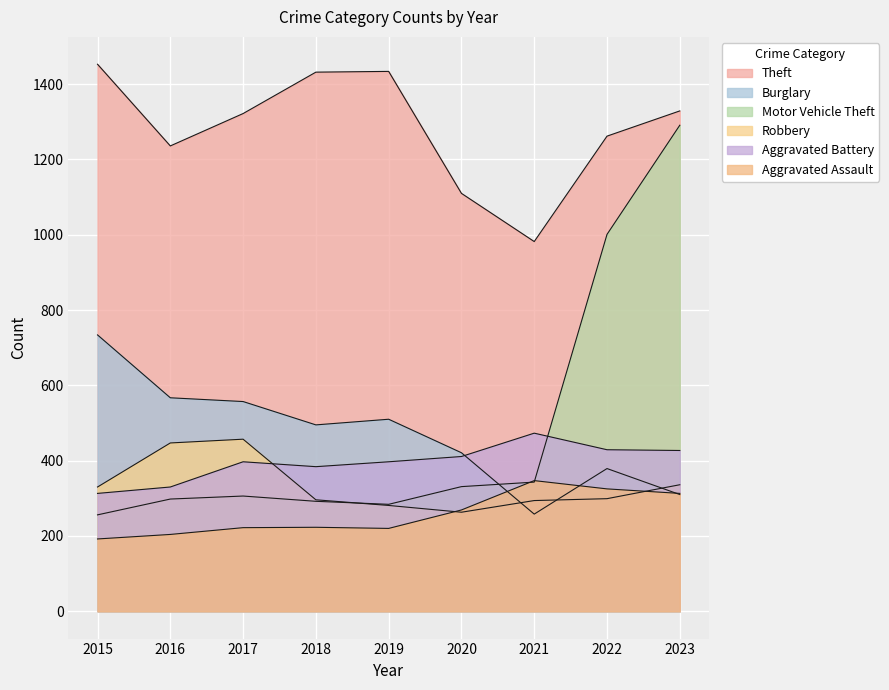

True or false: Burglary has more than 2 interior local peaks.

False